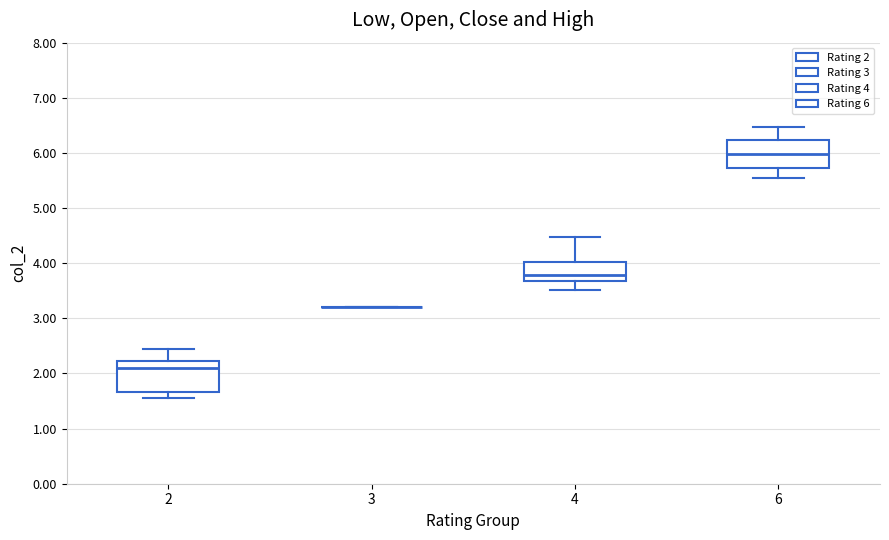

Reading left to right, transcribe this box plot: for each box, give where its median line is, the range the box spans, and where its two whiskers end, as read against the y-axis. The values are not printed on the chart, so give them approximately, as read against the axis.

2: median 2.1, box 1.7 to 2.2, whiskers 1.6 to 2.5
3: box collapsed to a line at 3.2, whiskers 3.2 to 3.2
4: median 3.8, box 3.7 to 4.0, whiskers 3.5 to 4.5
6: median 6.0, box 5.7 to 6.2, whiskers 5.5 to 6.5